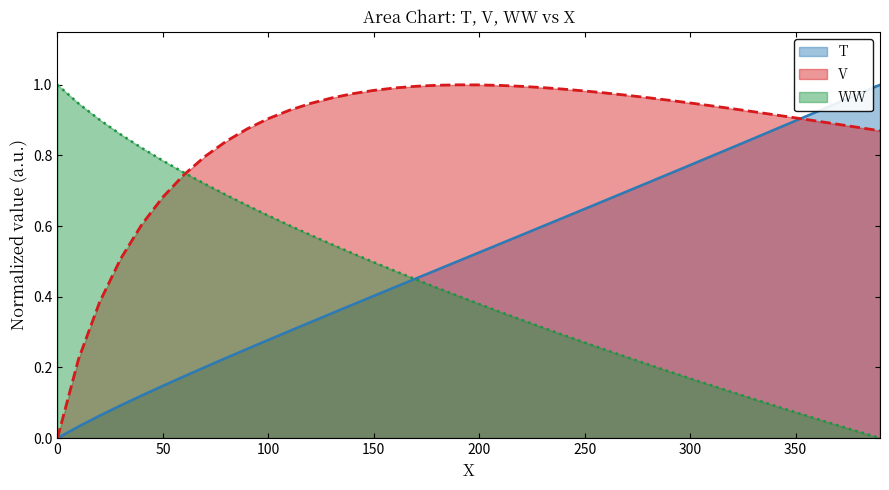

How many values in T are above zero?

39